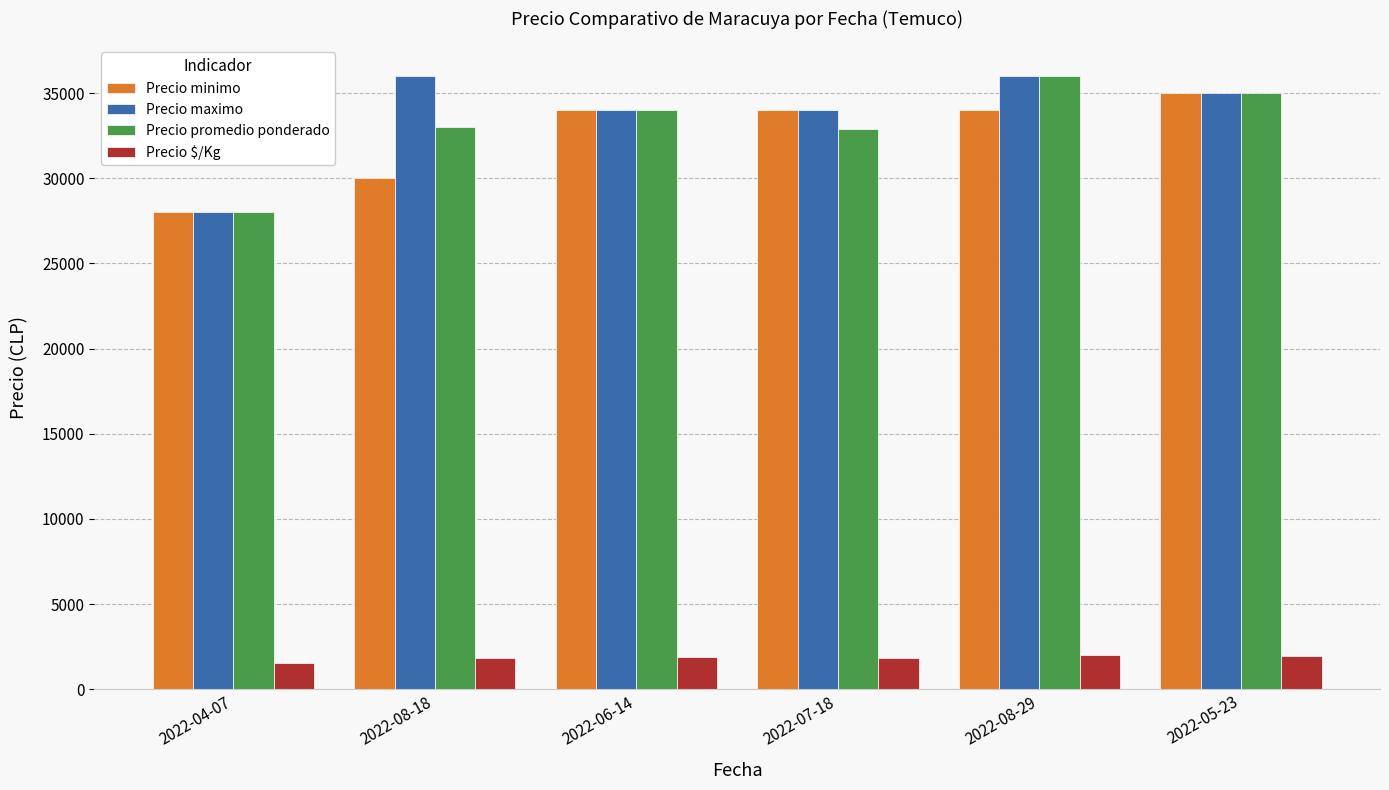

How many groups of bars are there?

6